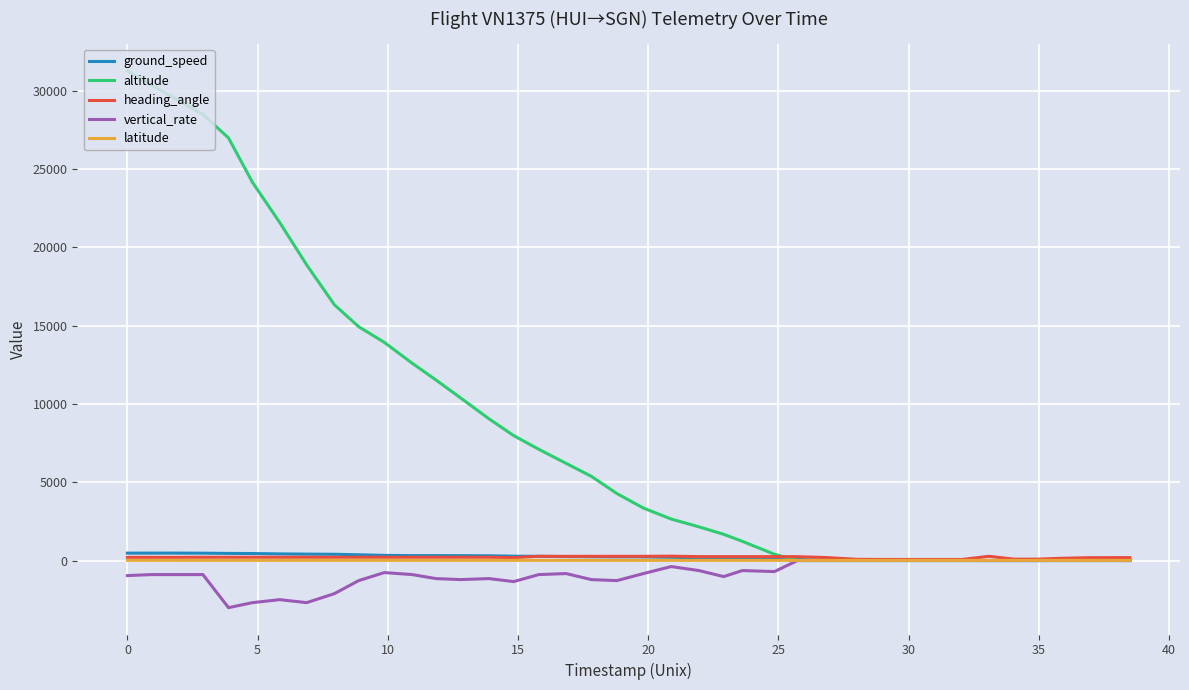

Which series has the widest spread of values?

altitude